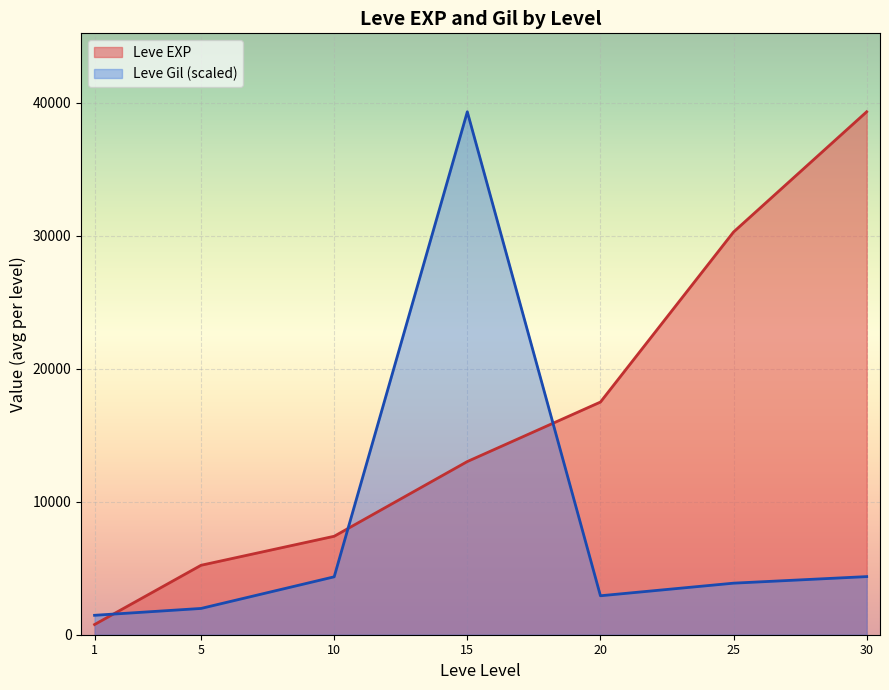

How many lines are shown in the chart?

2